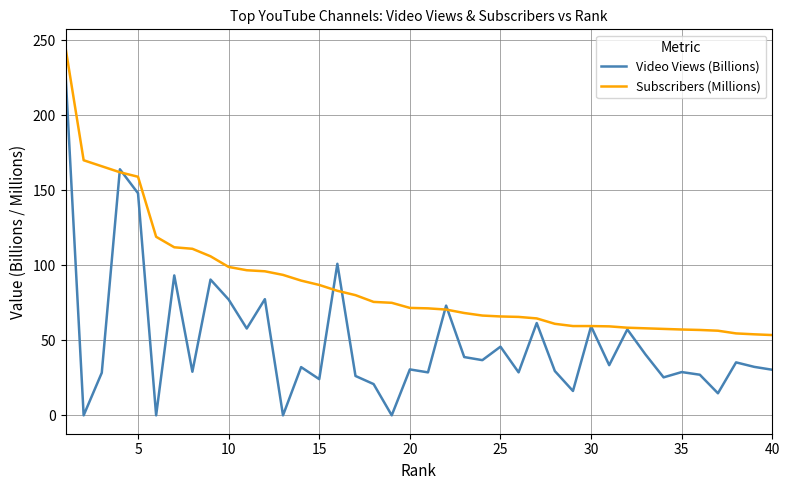

Which series has the widest spread of values?

Video Views (Billions)